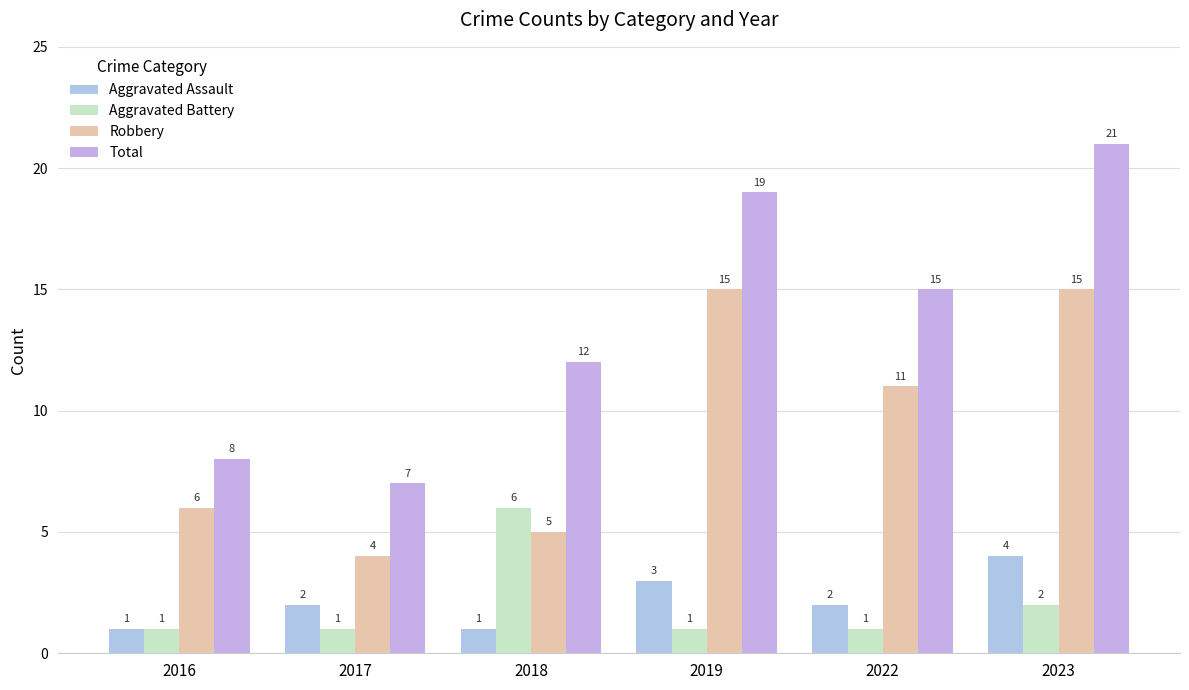

What value does the Aggravated Battery series have at 2016?

1